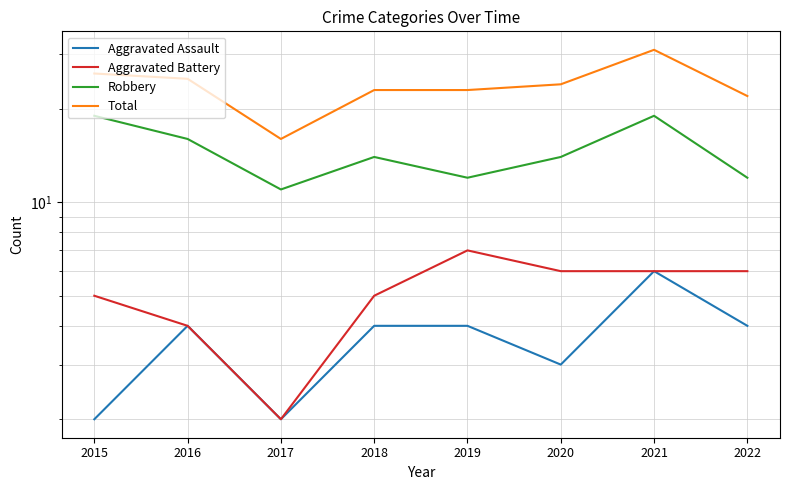

Which label corresponds to the largest value in the chart?

2021